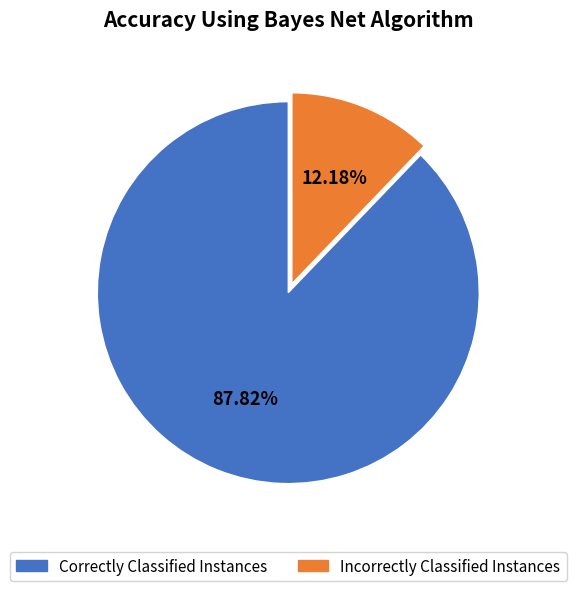

Does any single category account for the majority?

Yes